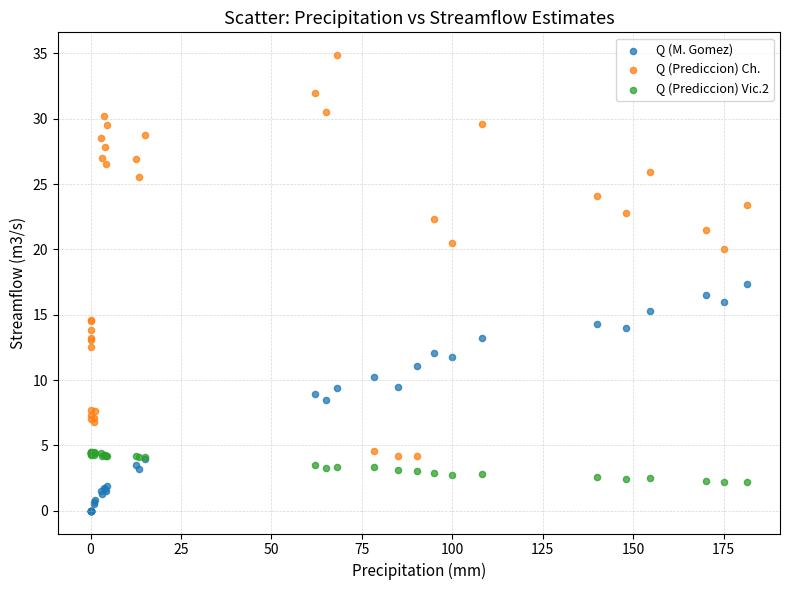

Which series reaches the minimum Y coordinate?

Q (M. Gomez)